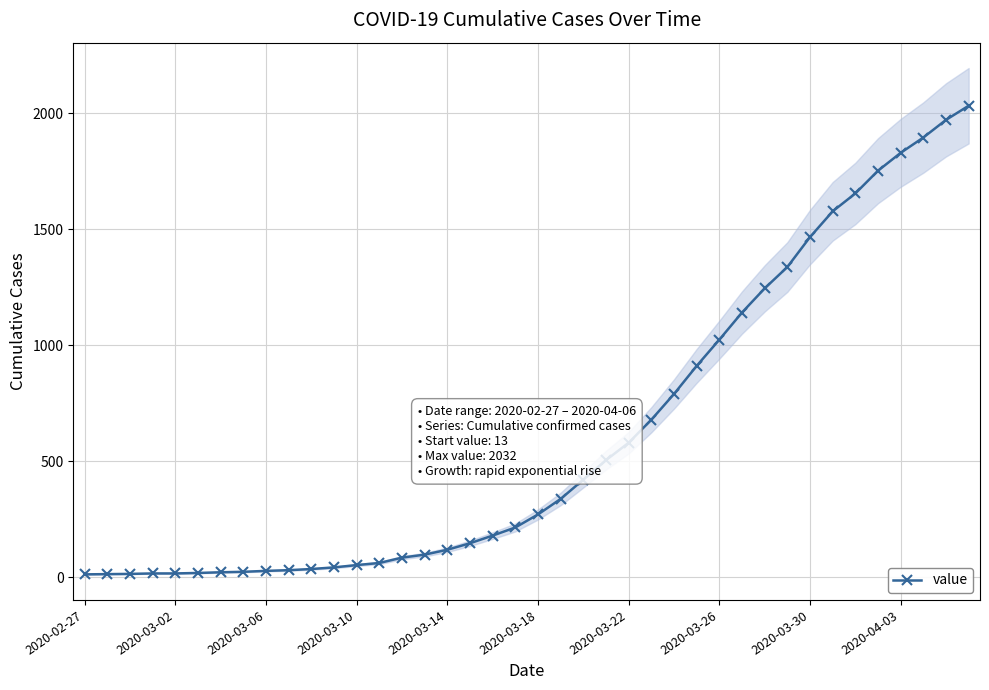

The value of value at 2020-03-18 is 182. True or false?

False